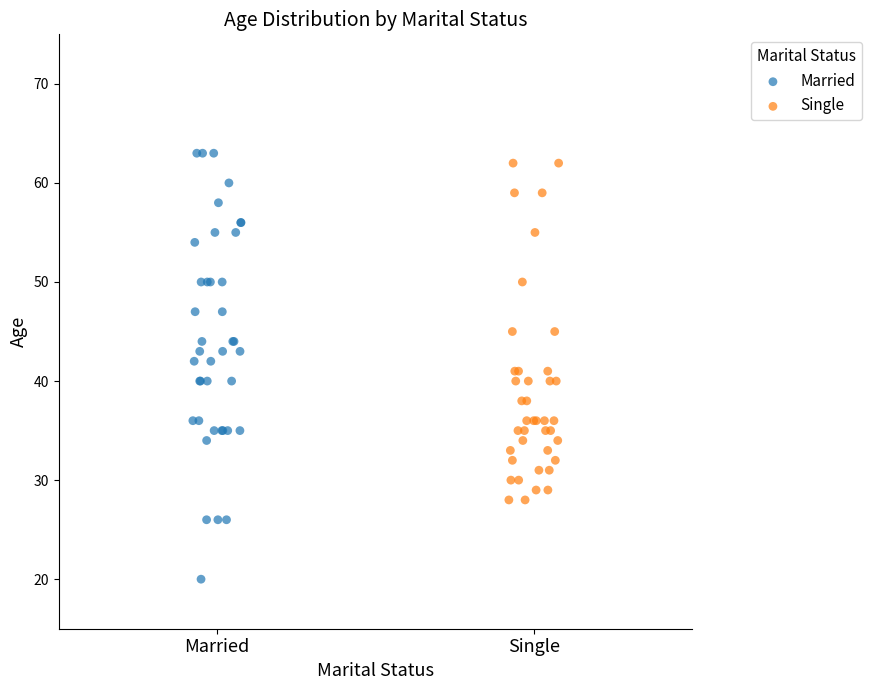

Which series reaches the maximum Y coordinate?

Married